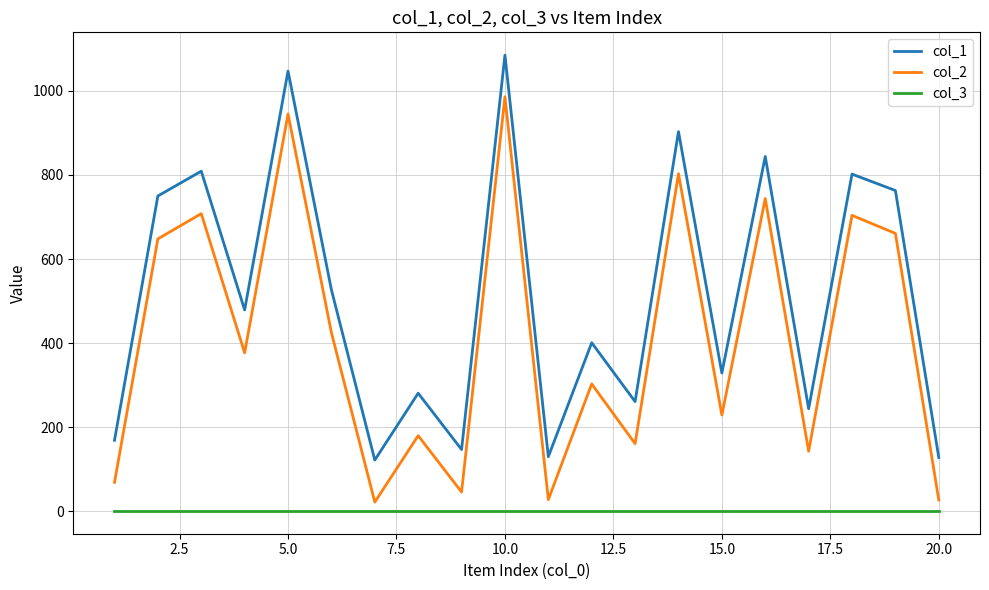

Which series has the largest total across all categories?

col_1